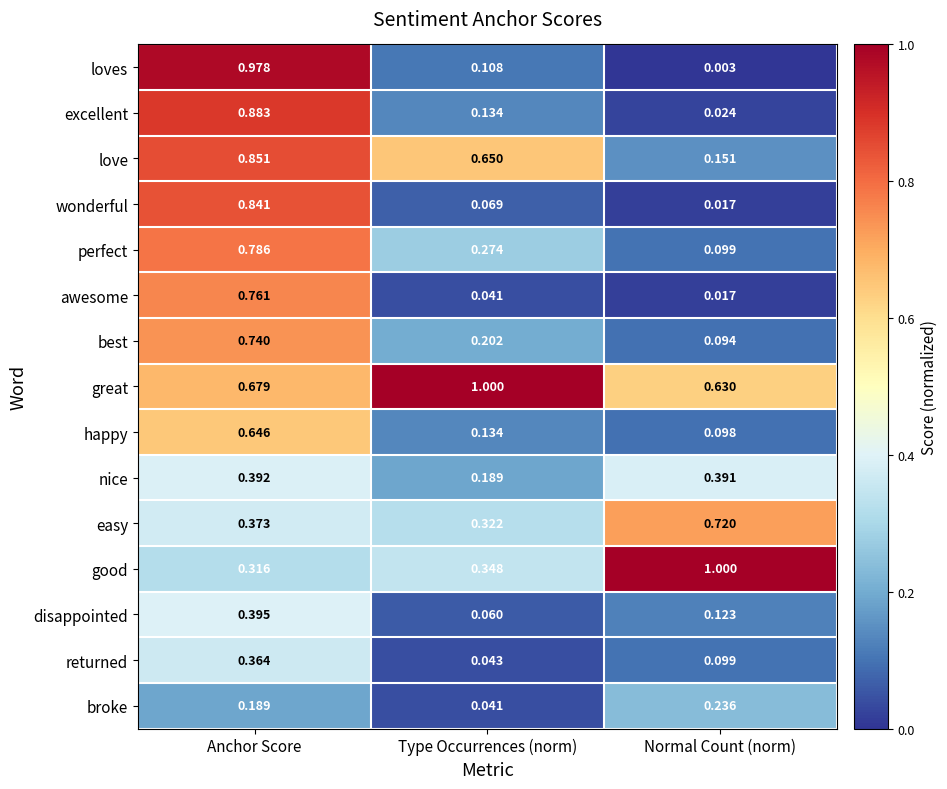

What is the total value across all series at Anchor Score?

9.2